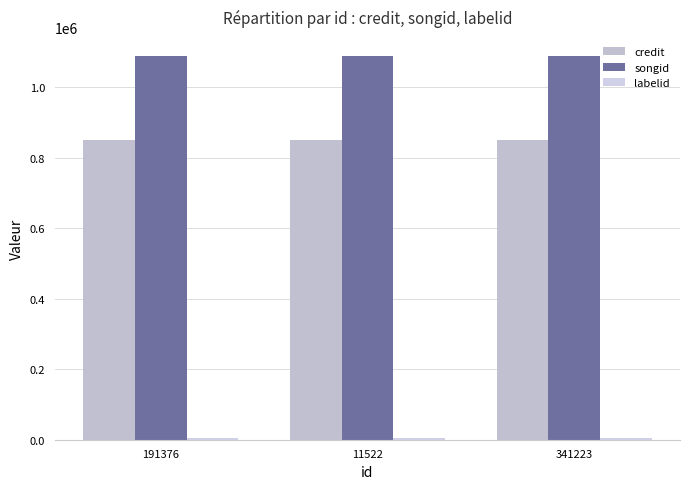

What is the average value of the credit series?

849416